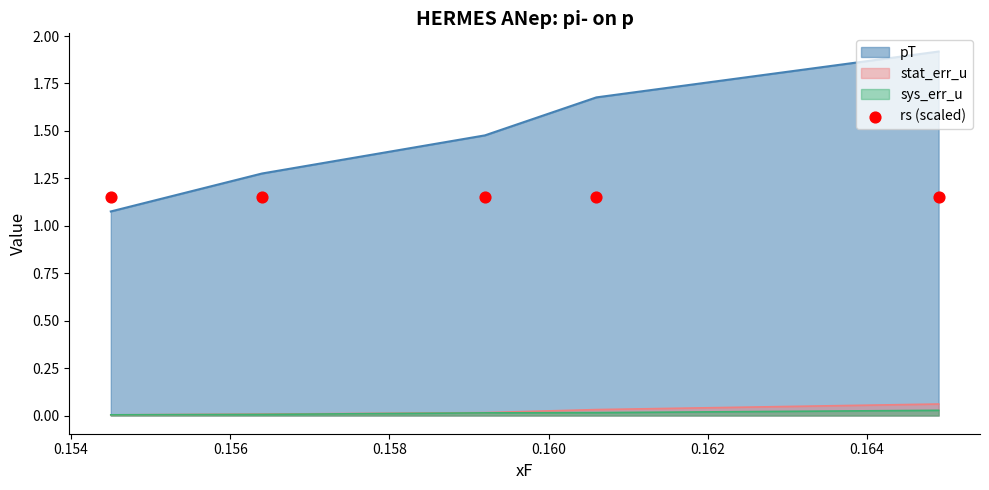

What is the total value across all series at 0.1592?

1.5